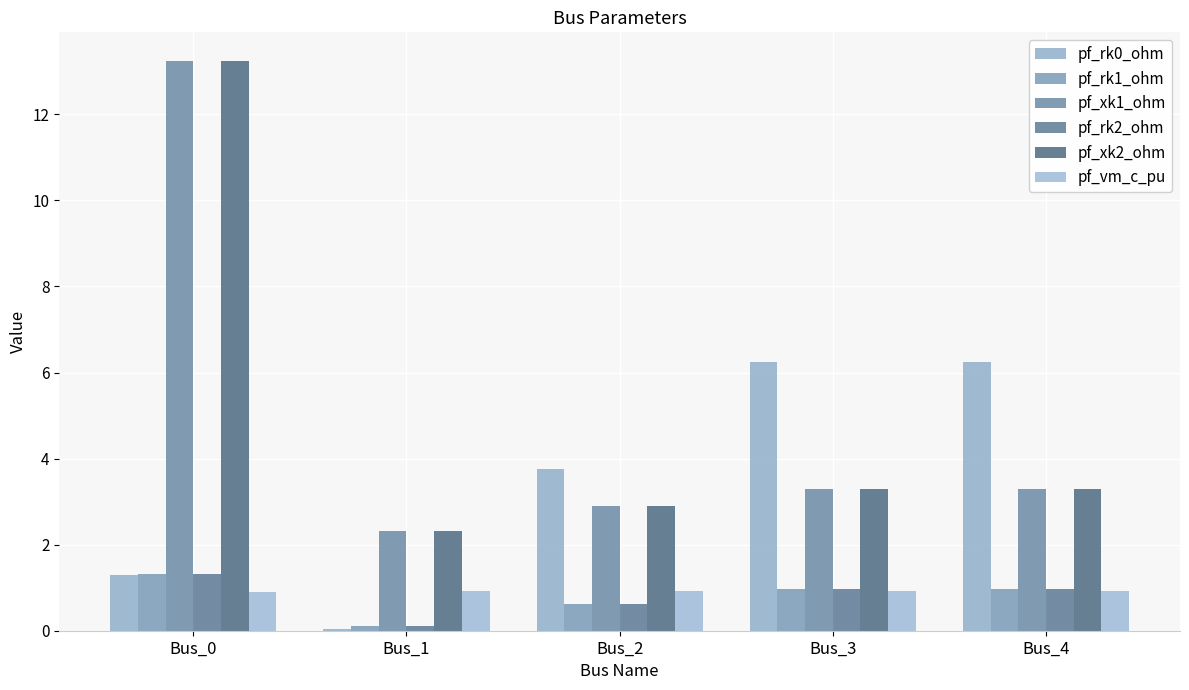

What is the average value of the pf_rk2_ohm series?

0.8